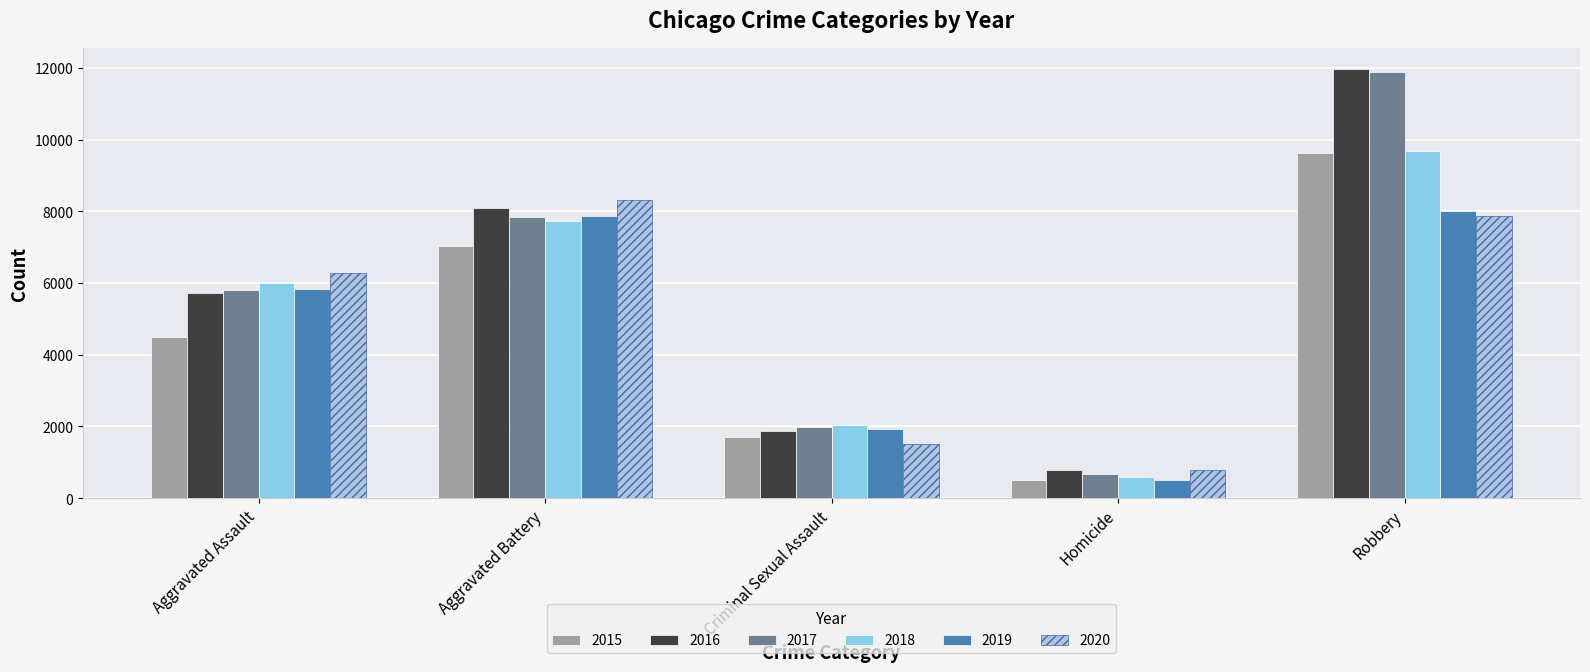

What is the minimum value for 2019?

499